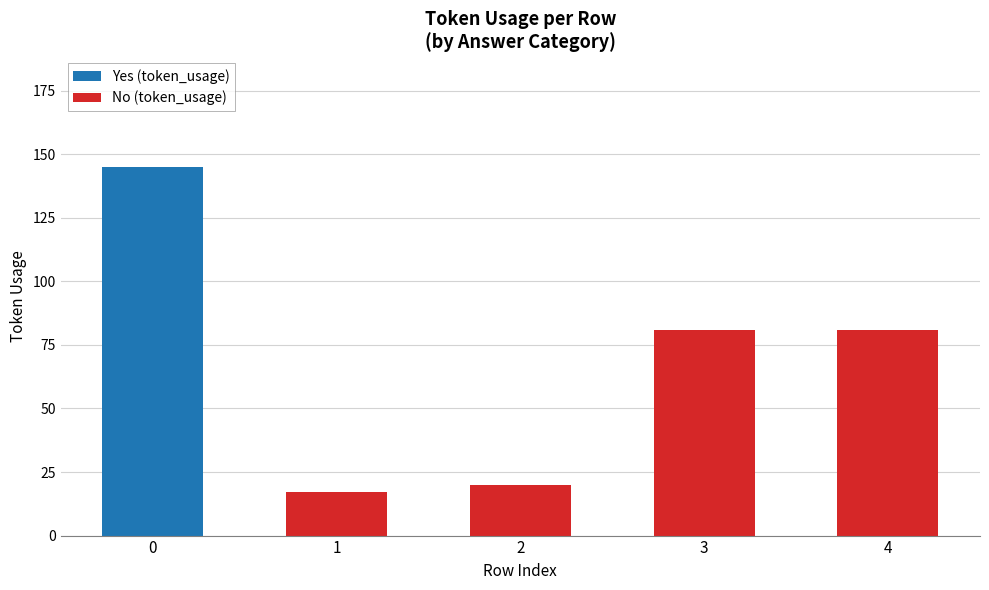

What is the maximum value for Yes (token_usage)?

145